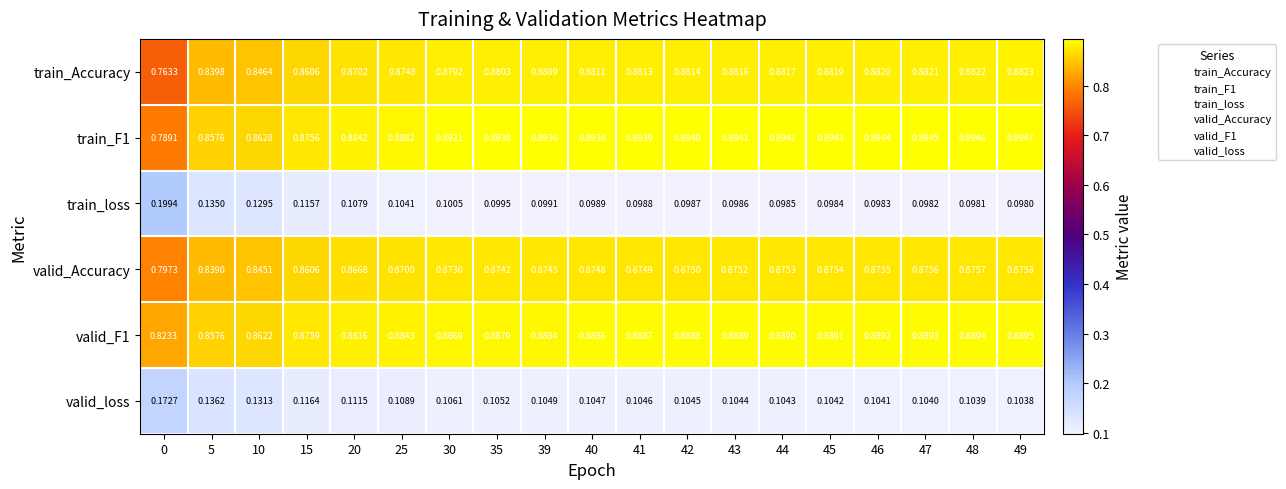

How many distinct data groups are displayed?

6